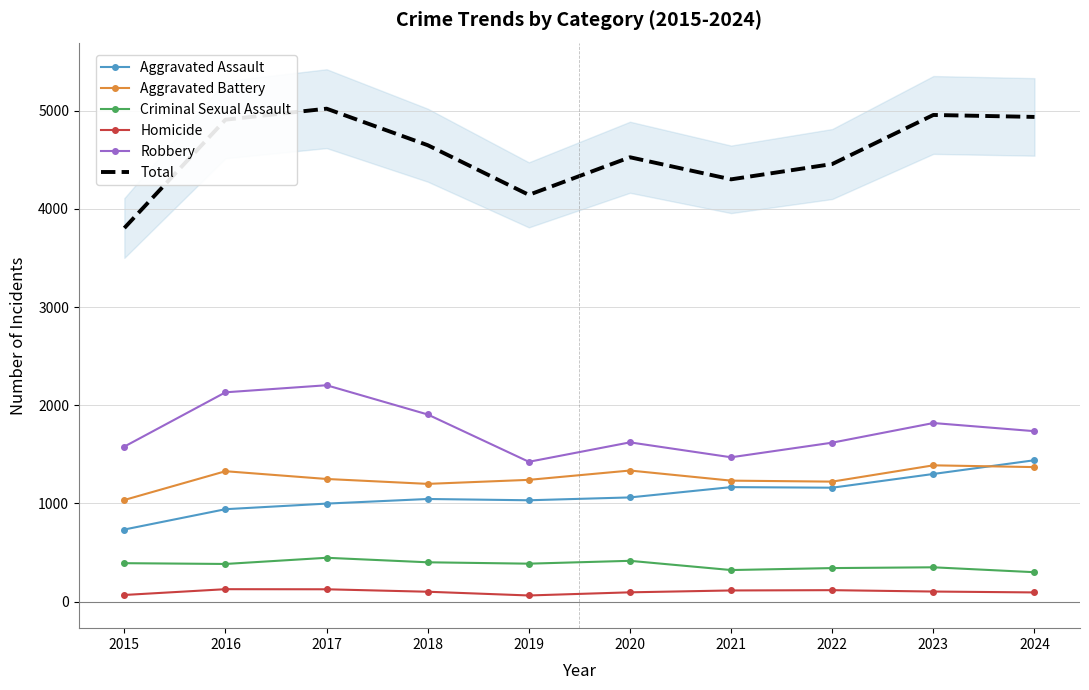

True or false: Total and Aggravated Battery intersect in this chart.

False